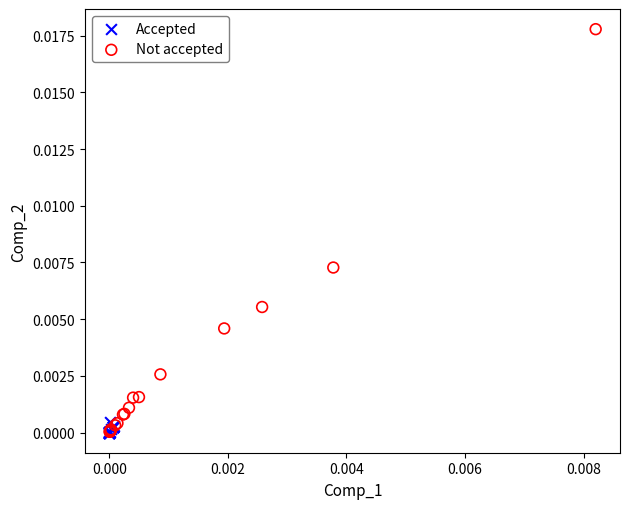

Which series has the largest Y range (max minus min)?

Not accepted